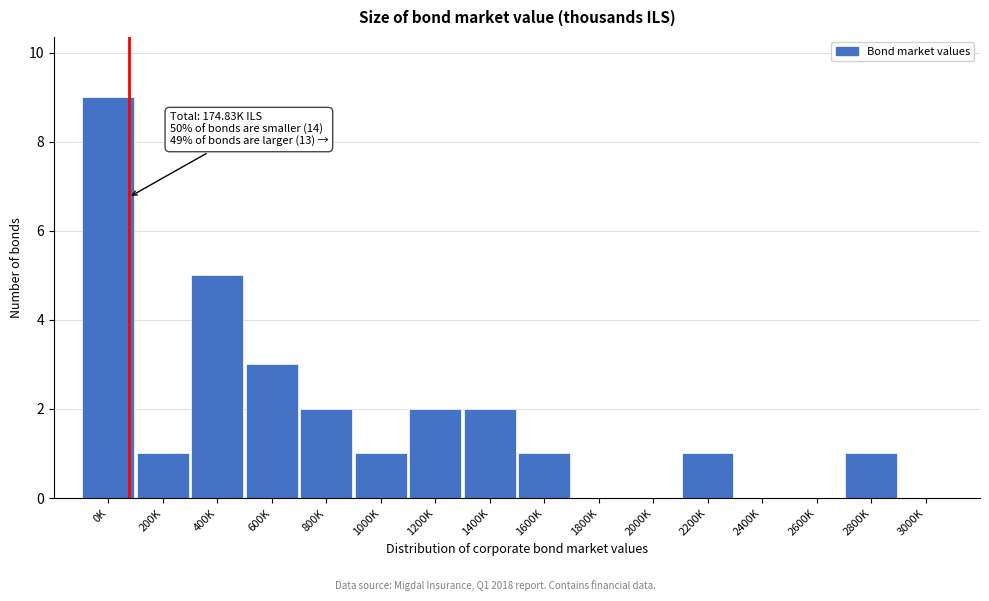

Reading right to left, what are all the values shown in this chart?

3000K=0	2800K=1	2600K=0	2400K=0	2200K=1	2000K=0	1800K=0	1600K=1	1400K=2	1200K=2	1000K=1	800K=2	600K=3	400K=5	200K=1	0K=9